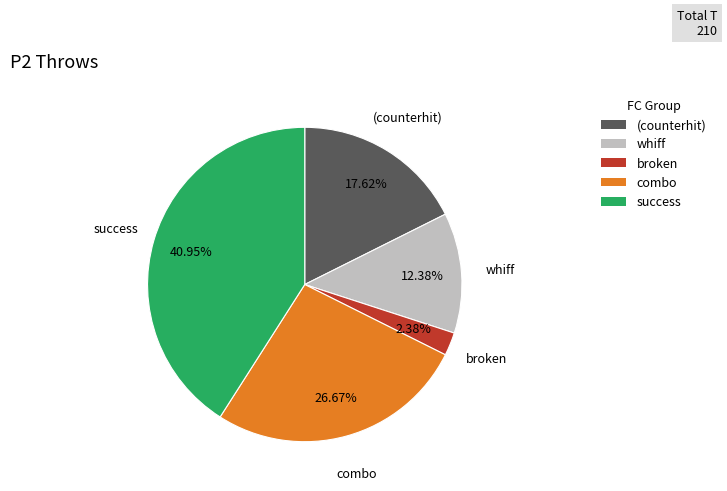

Which category has the biggest portion of the pie?

success